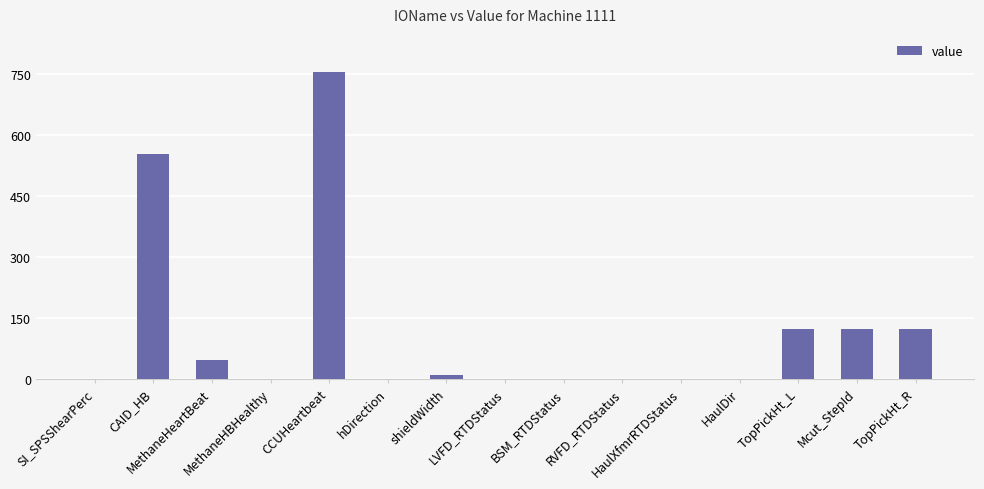

The chart shows a value of 122.5 at TopPickHt_L. True or false?

True